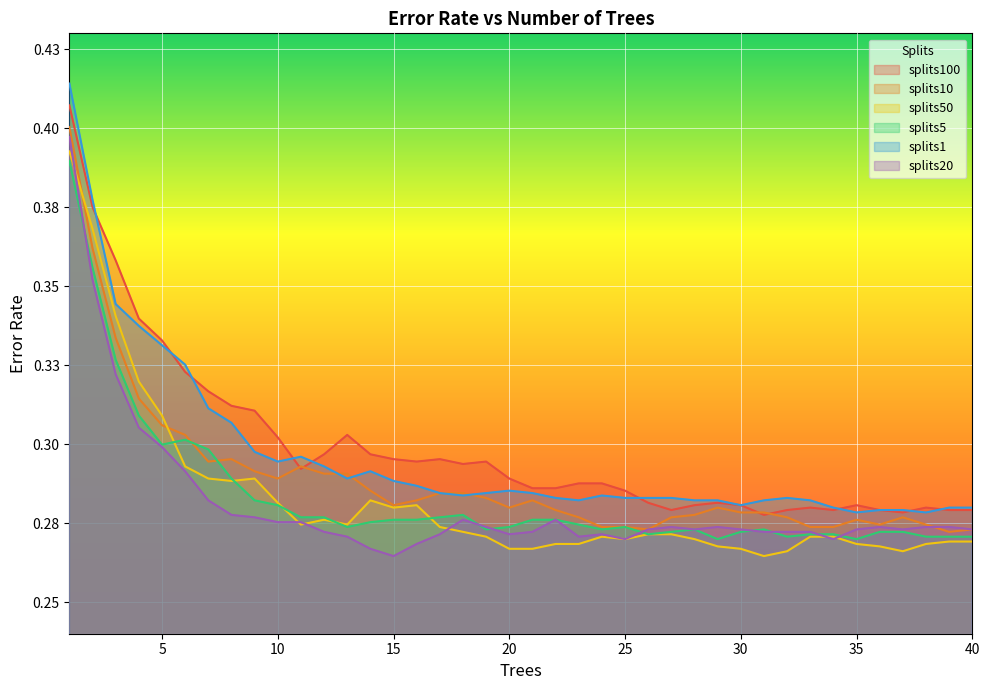

True or false: splits1 and splits50 cross at least once.

False